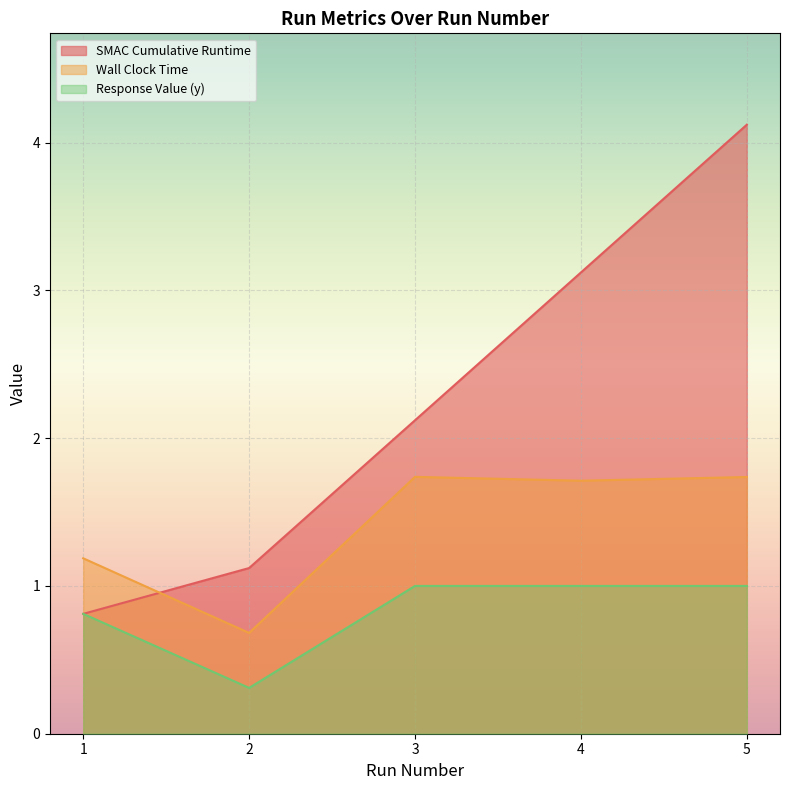

List the labels in order of Response Value (y) value, smallest first.

2, 1, 3, 4, 5